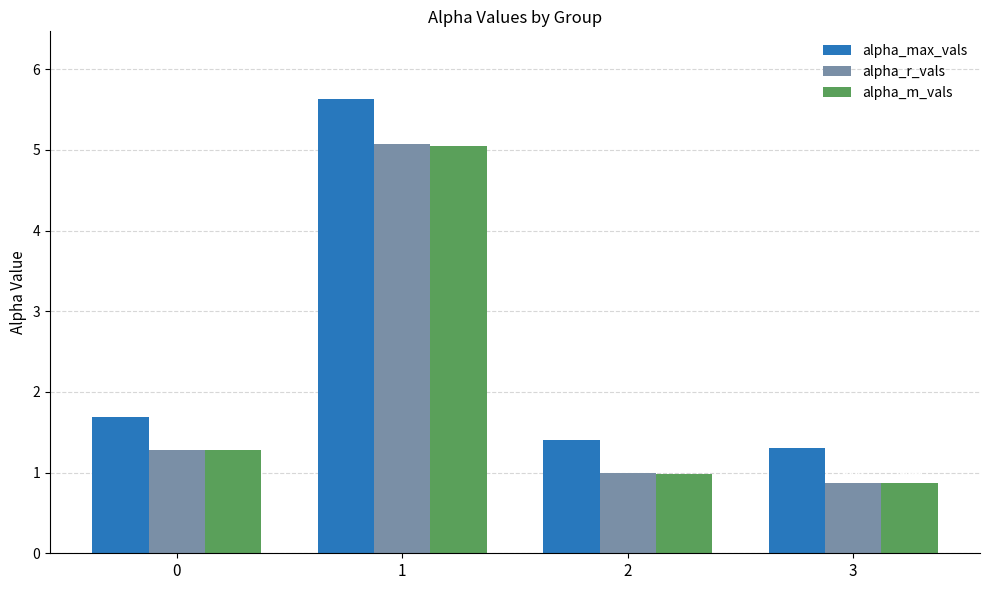

At how many categories does at least one series exceed 1?

4